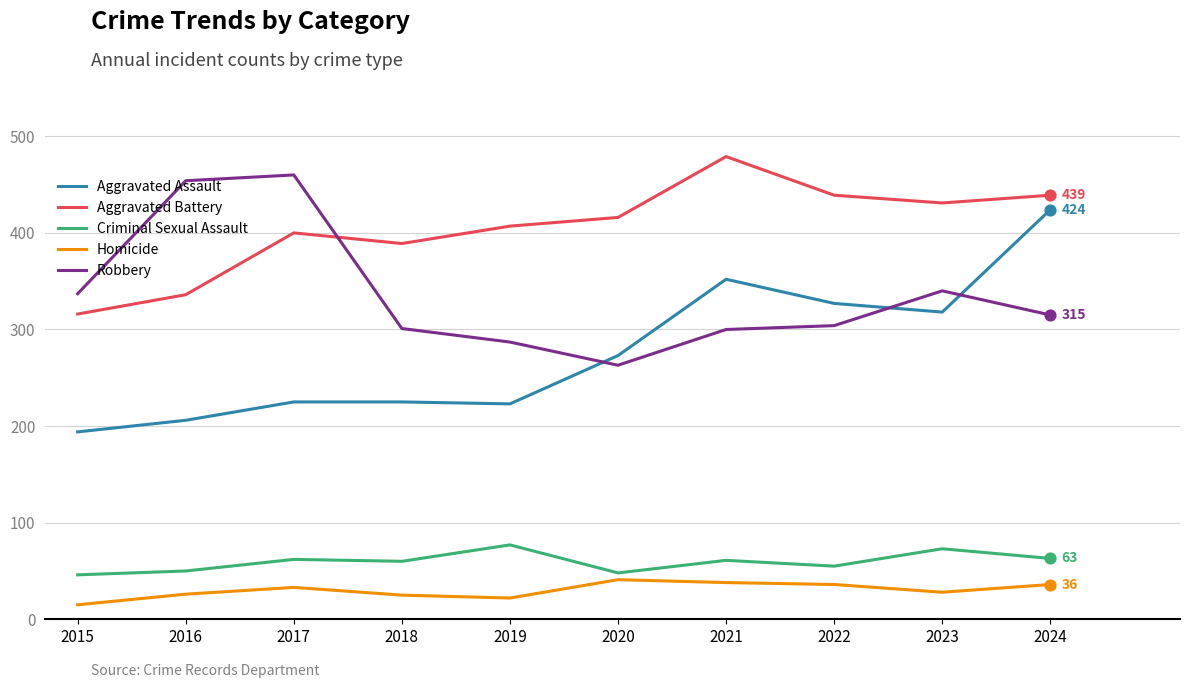

Between 2020 and 2023, which series saw the biggest shift?

Robbery